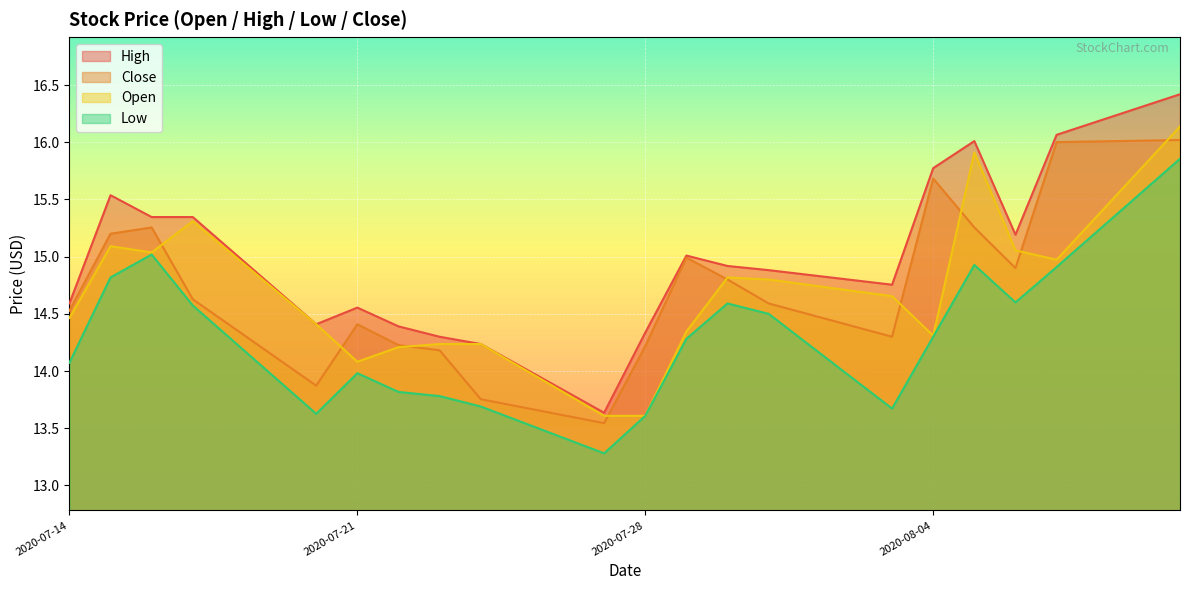

At how many categories does at least one series exceed 16?

3